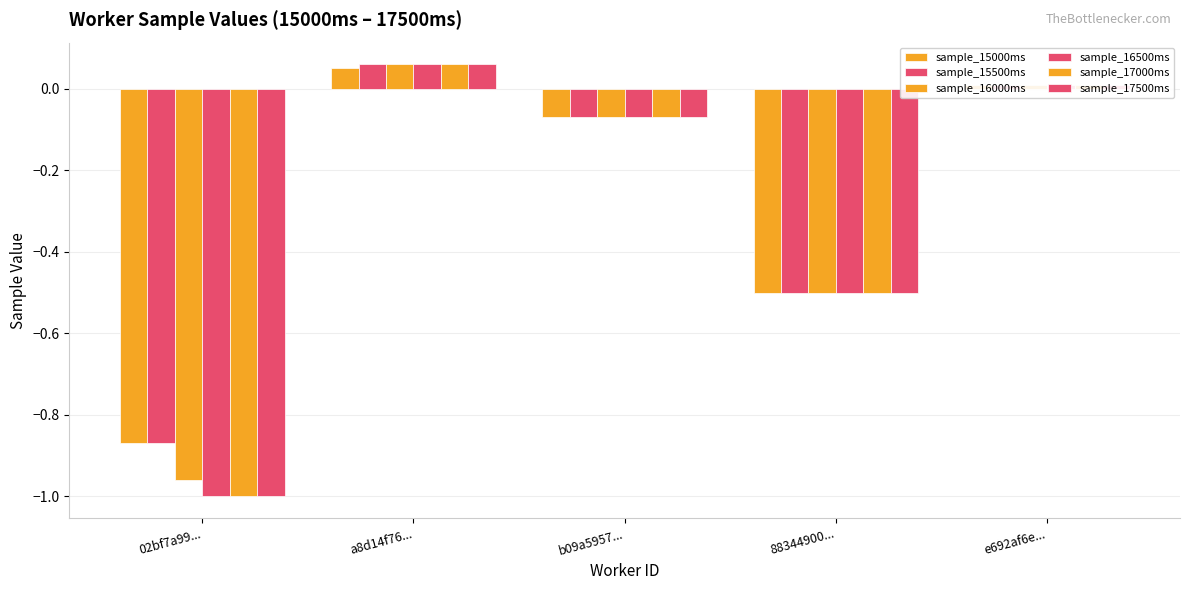

Between 02bf7a99... and e692af6e..., which series saw the biggest shift?

sample_16500ms